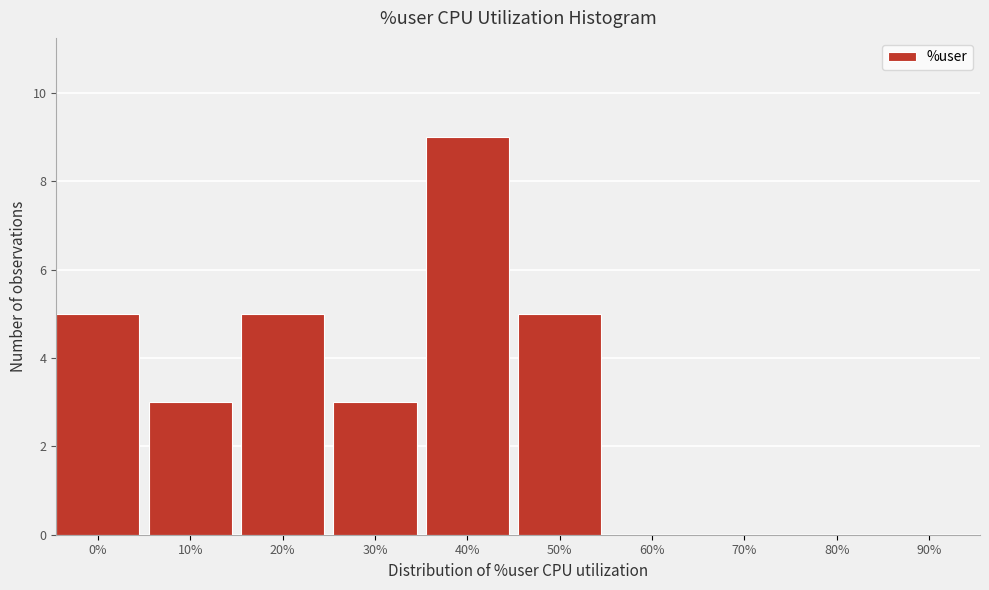

Reading left to right, transcribe all the data shown in this chart.

0%=5	10%=3	20%=5	30%=3	40%=9	50%=5	60%=0	70%=0	80%=0	90%=0